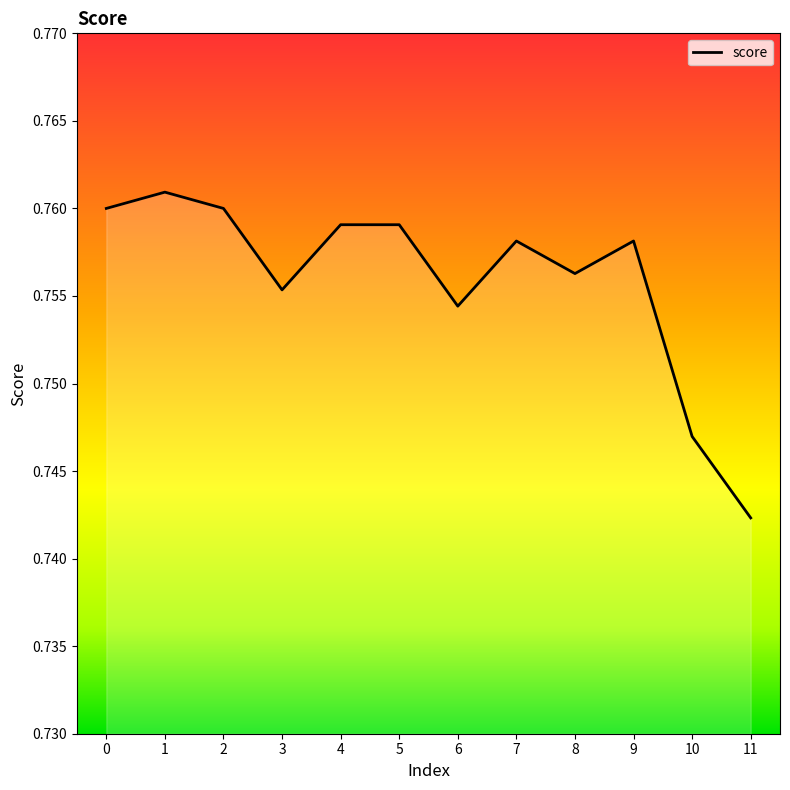

Between 10 and 5, which is larger?

5